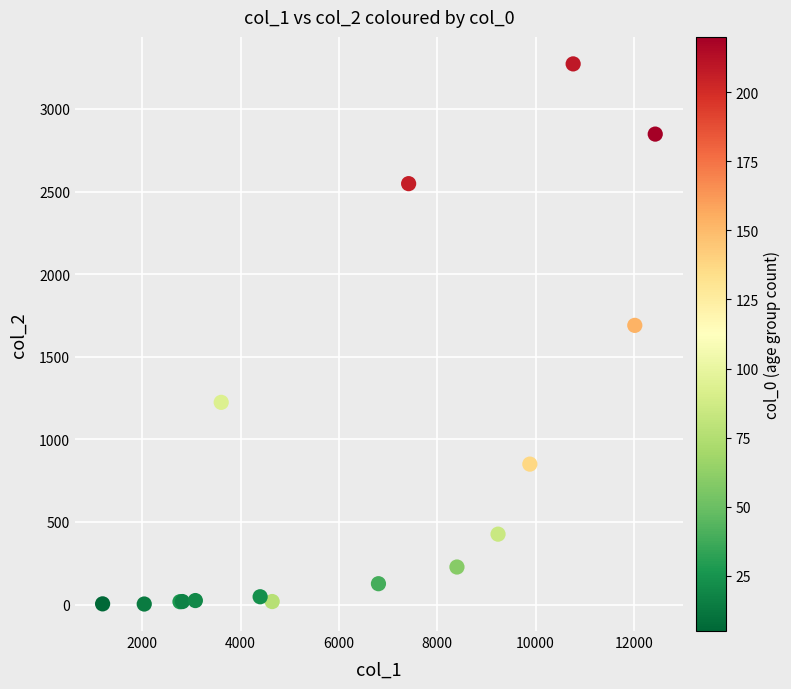

What Y value in the scatter plot is closest to 1638?

1690